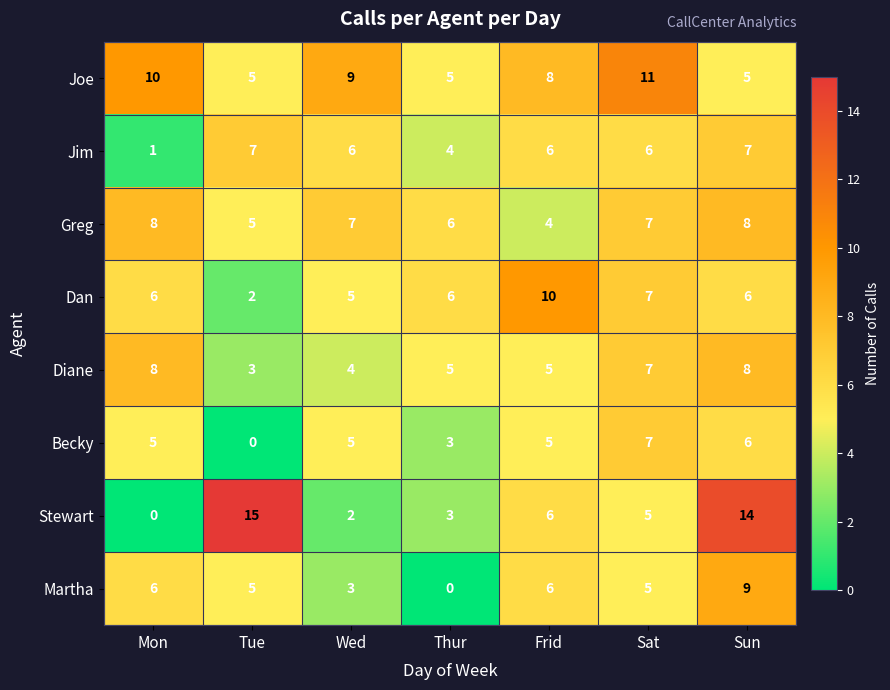

What is the difference between the second highest and second lowest values in the Diane series?

4